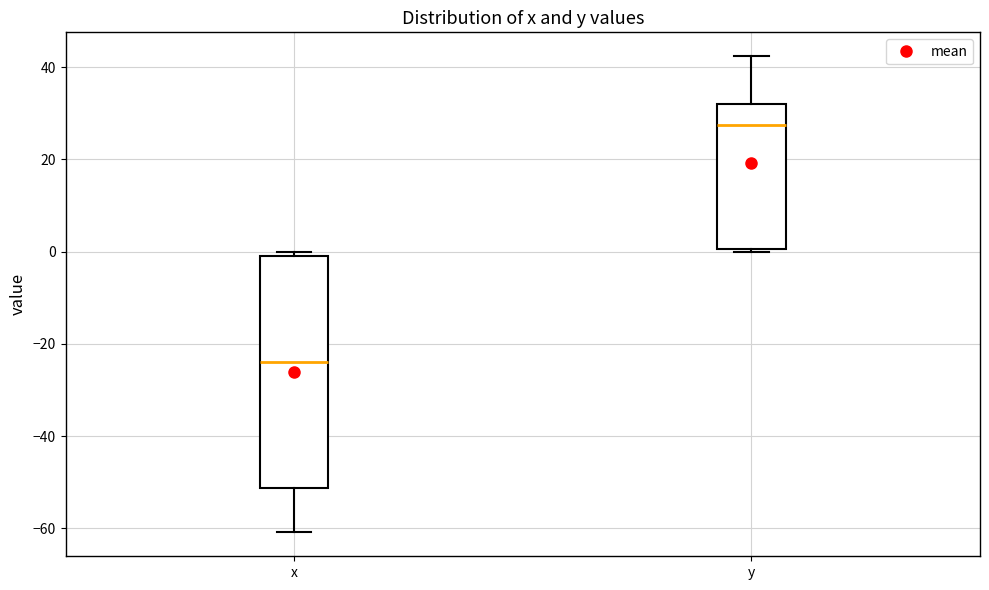

Where is the lower edge of the box for x on the y-axis? The values are not printed on the chart, so give them approximately, as read against the axis.

-52